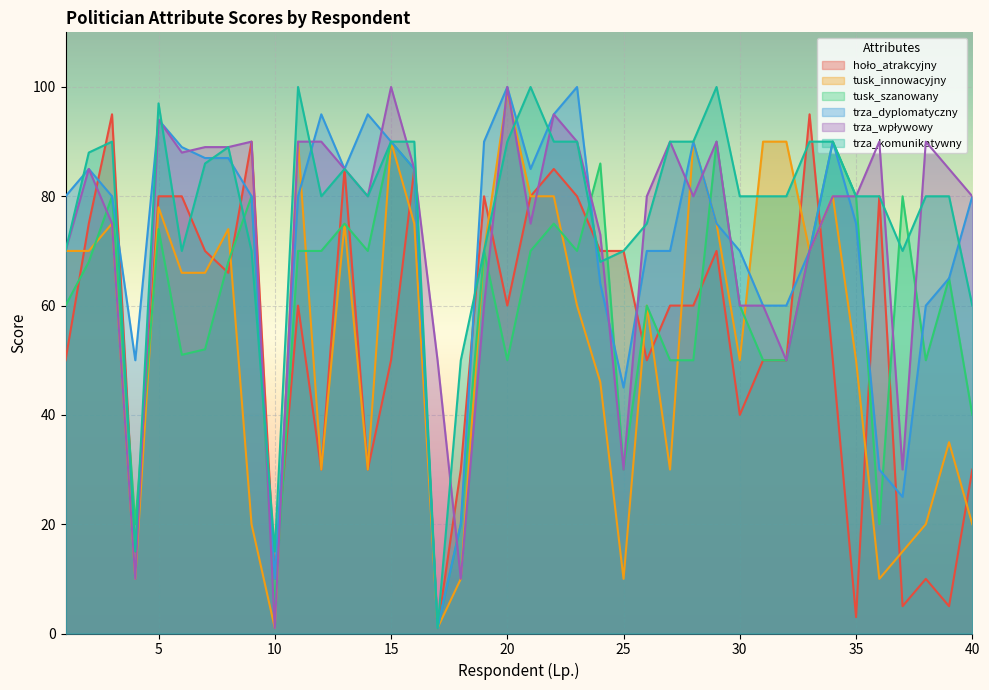

What value does the trza_komunikatywny series have at 35, to the nearest 5?

80